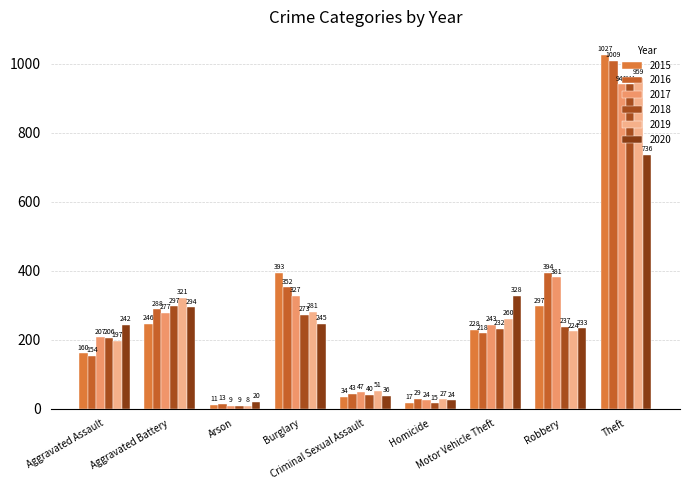

What are all the series names shown in the legend?

2015, 2016, 2017, 2018, 2019, 2020